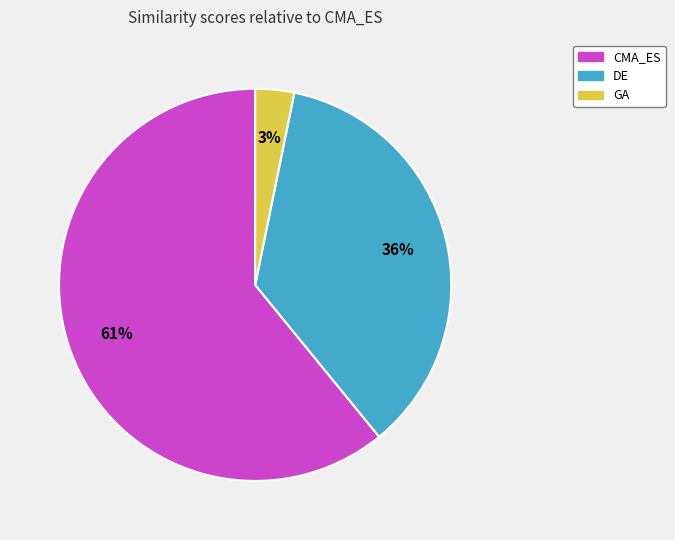

What is the largest slice in the pie chart?

CMA_ES